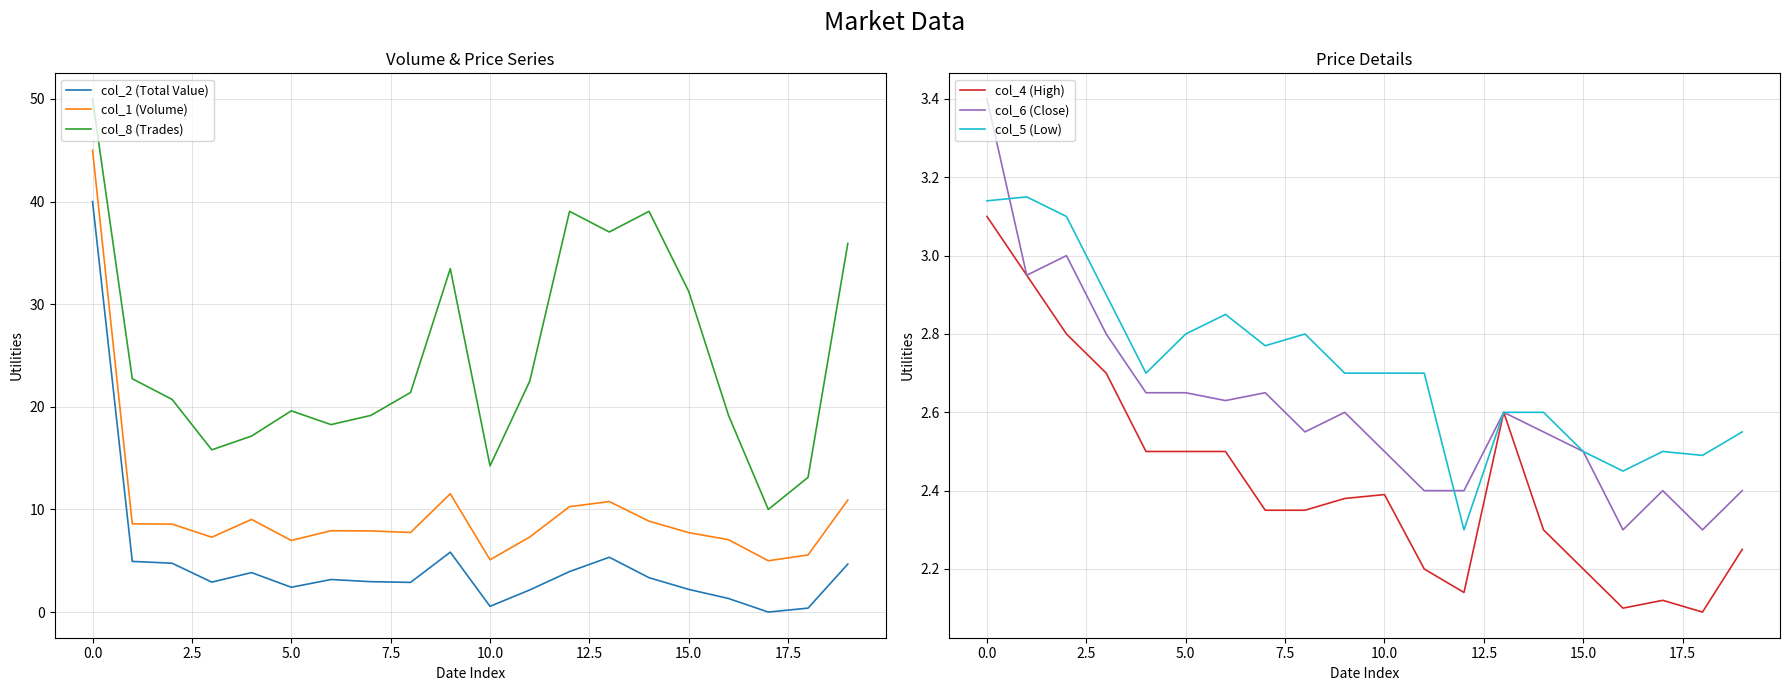

Is it true that col_4 (High) equals 1.2 at 10.0?

False